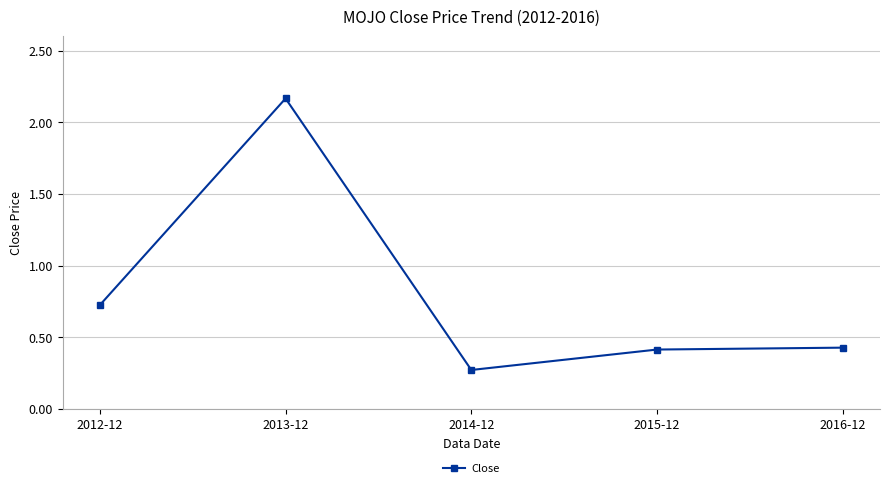

What is the sum of the values at 2014-12 and 2013-12?

2.4